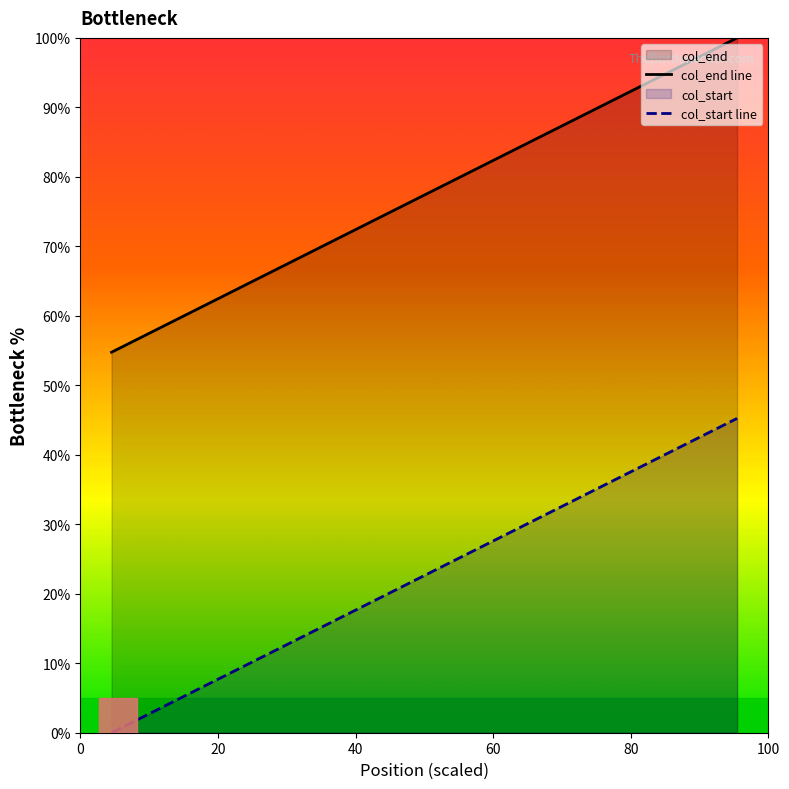

Which series has the largest total across all categories?

col_end line